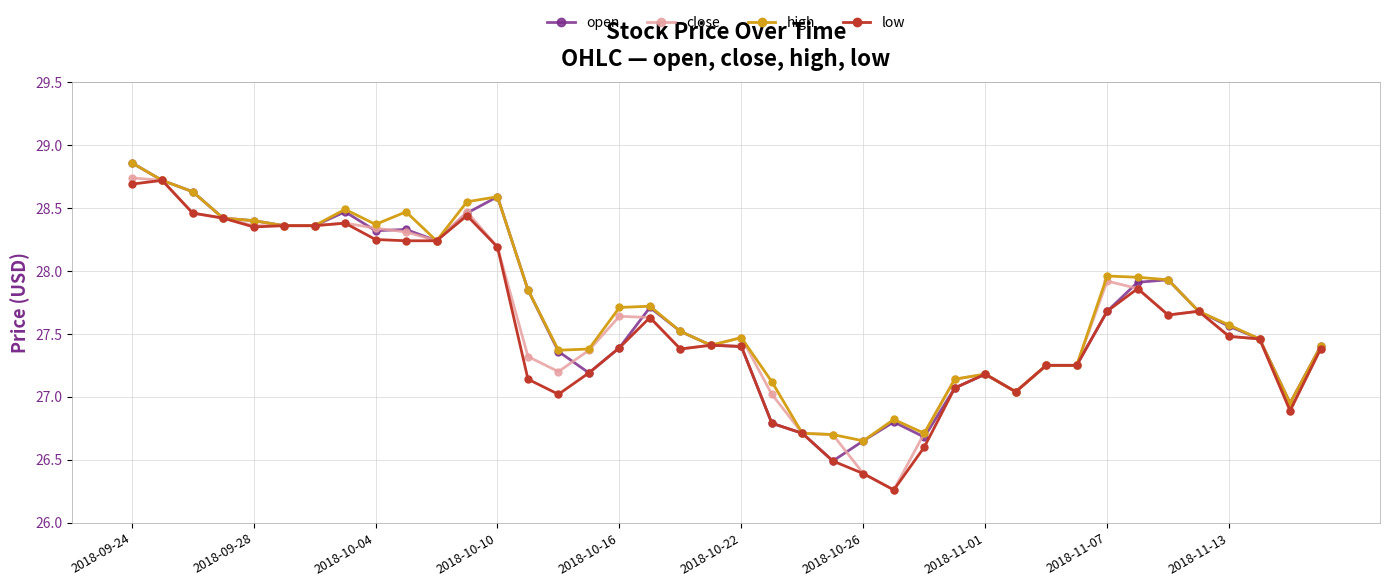

True or false: high has more than 1 interior local peaks.

True